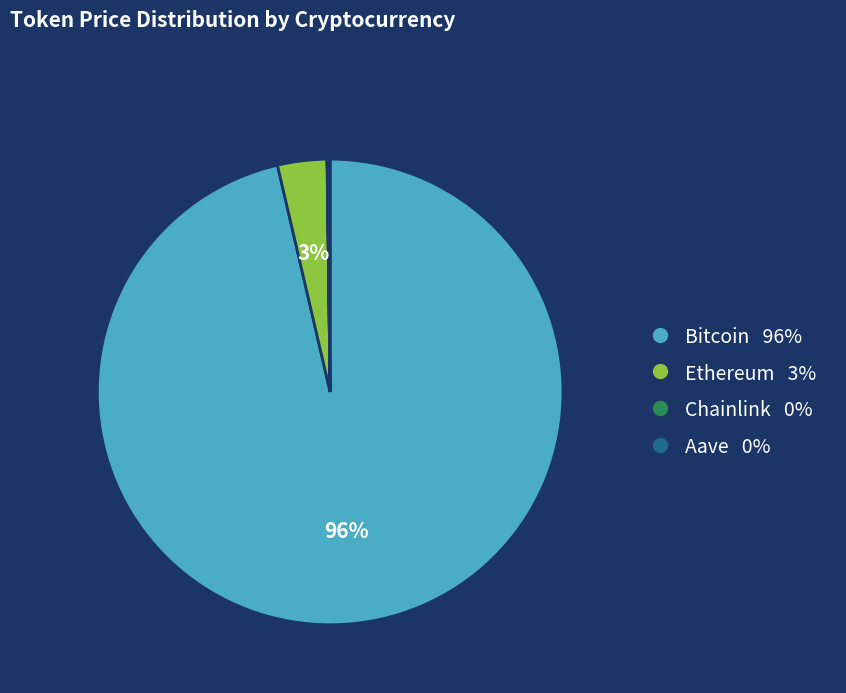

To the nearest percent, what is the average slice percentage?

25%